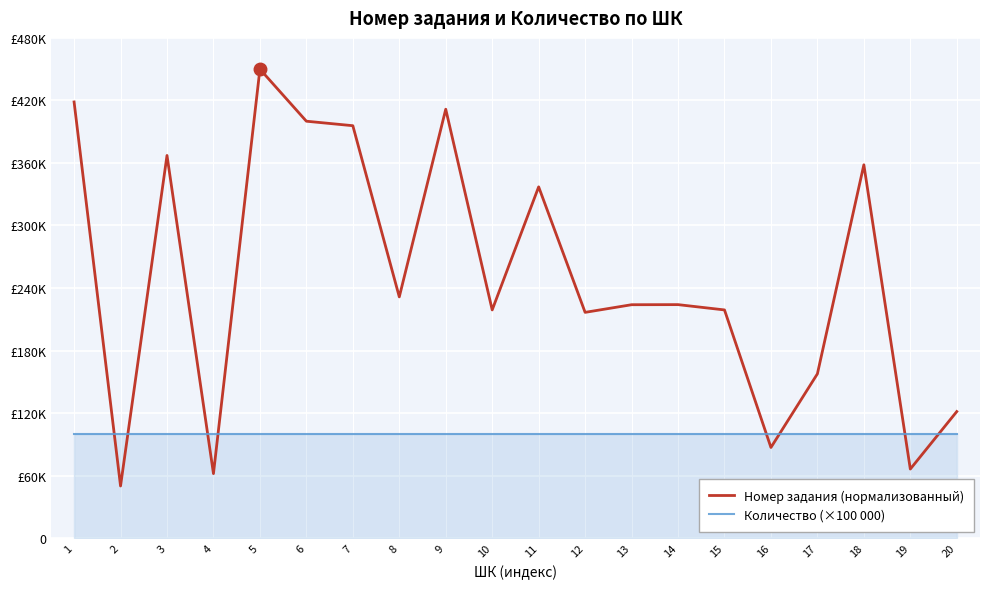

Reading left to right, what are all the values shown in this chart?

Номер задания (нормализованный): 1=418525.4	2=50000.0	3=367175.2	4=61885.5	5=450000.0	6=400045.6	7=395740.2	8=231475.3	9=411552.0	10=218963.5	11=337057.1	12=216624.1	13=223951.4	14=224041.3	15=218955.1	16=86970.8	17=157640.5	18=358219.0	19=66255.5	20=121436.4
Количество (×100 000): 1=100000.0	2=100000.0	3=100000.0	4=100000.0	5=100000.0	6=100000.0	7=100000.0	8=100000.0	9=100000.0	10=100000.0	11=100000.0	12=100000.0	13=100000.0	14=100000.0	15=100000.0	16=100000.0	17=100000.0	18=100000.0	19=100000.0	20=100000.0